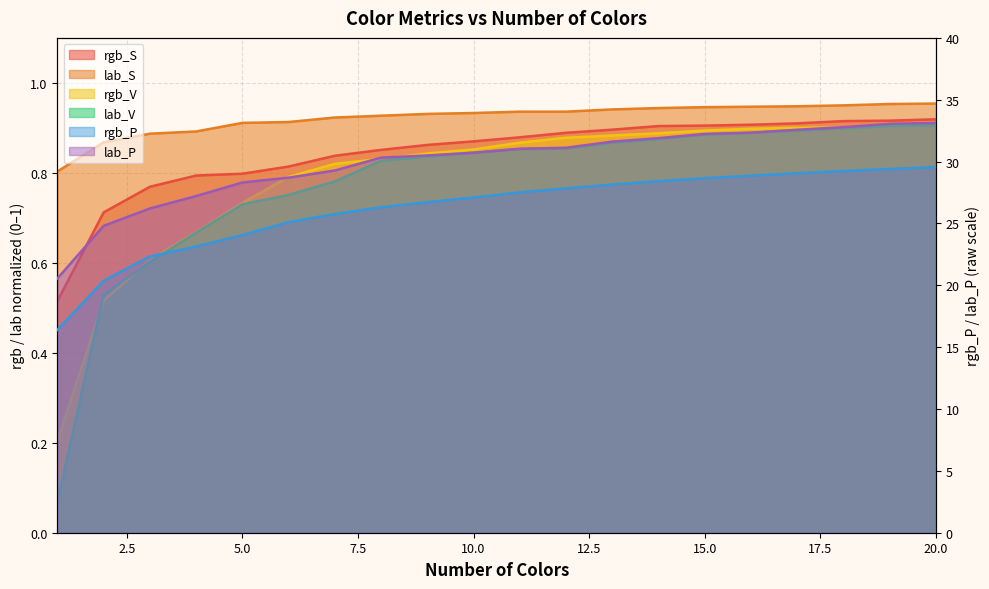

The rgb_P series shows 35.8 at 2. True or false?

False